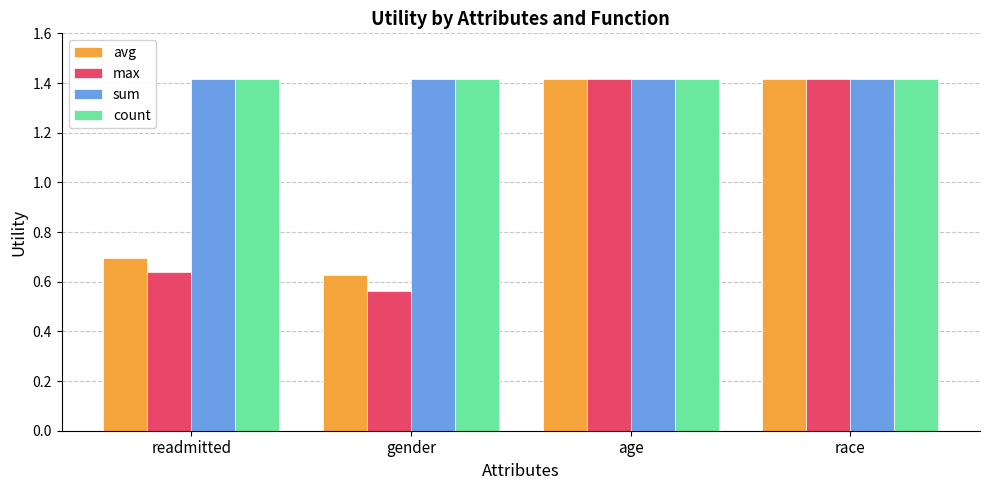

The value of sum at gender is 1.4. True or false?

True